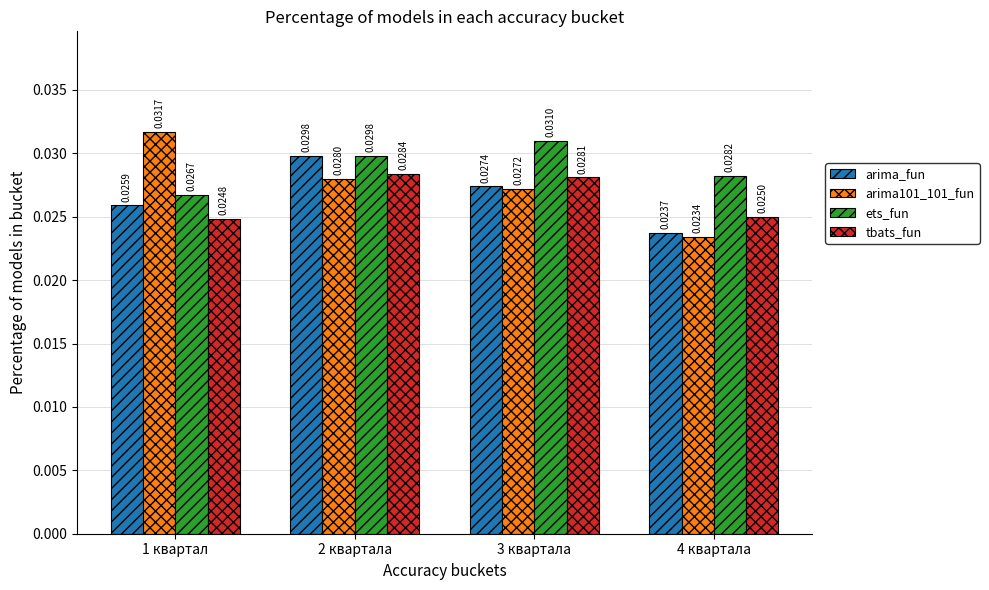

Rank the series at 4 квартала from lowest to highest value.

arima101_101_fun, arima_fun, tbats_fun, ets_fun